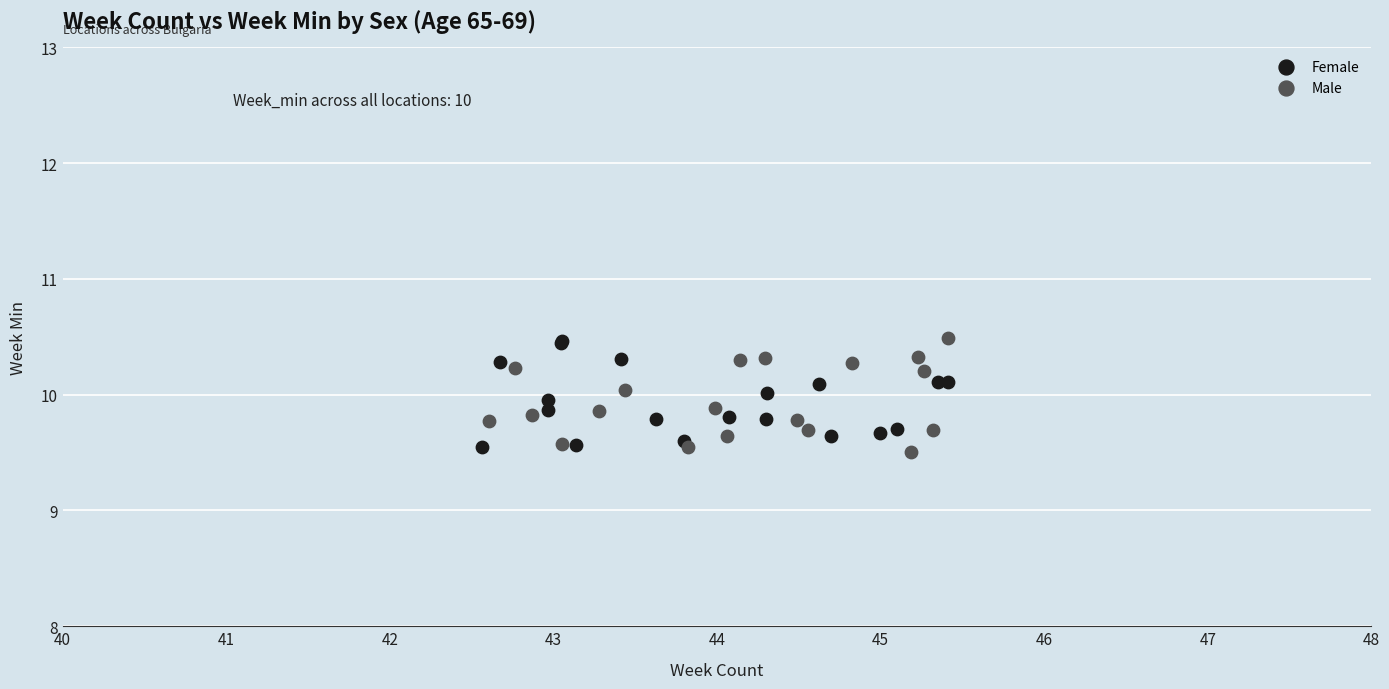

Which series reaches the minimum Y coordinate?

Male